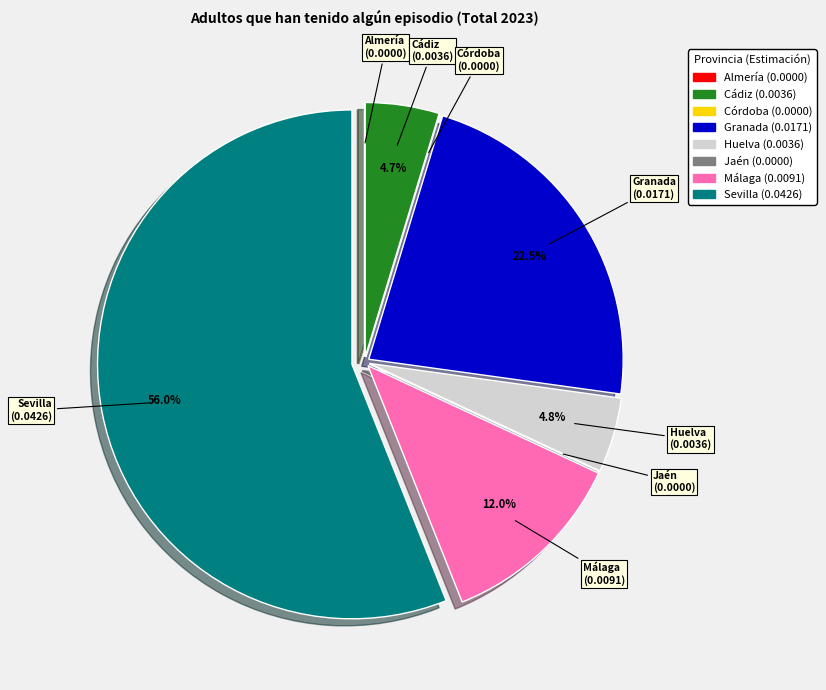

What percentage is the Huelva slice, to the nearest percent?

5%